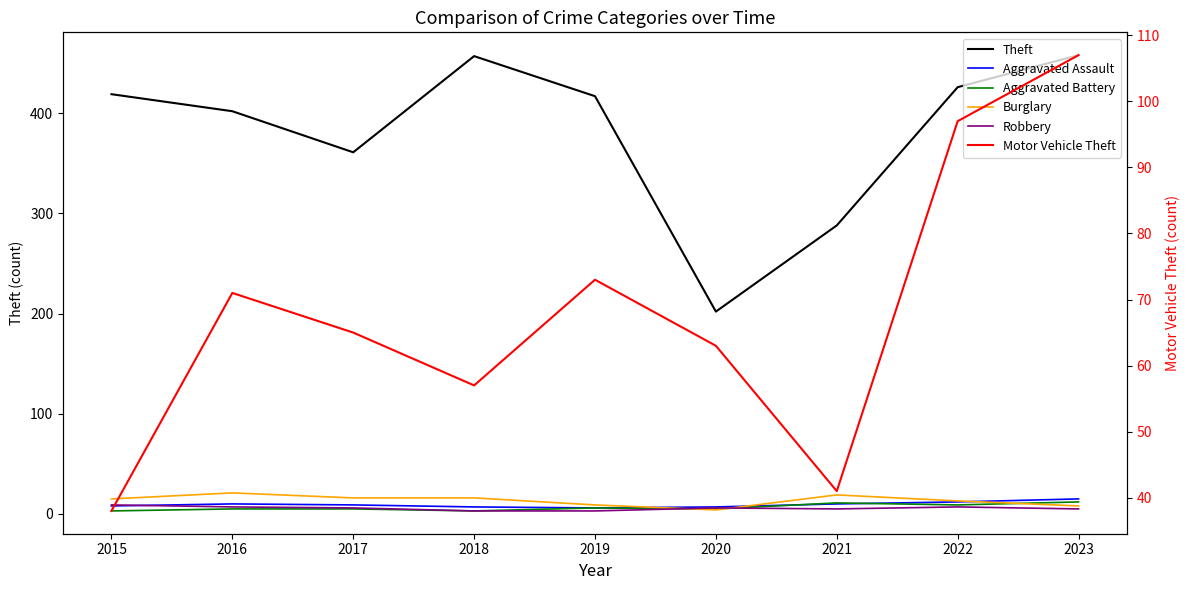

Reading right to left, transcribe all the data shown in this chart.

Theft: 2023=458	2022=426	2021=288	2020=202	2019=417	2018=457	2017=361	2016=402	2015=419
Aggravated Assault: 2023=15	2022=12	2021=10	2020=7	2019=6	2018=7	2017=9	2016=10	2015=8
Aggravated Battery: 2023=12	2022=9	2021=11	2020=5	2019=6	2018=3	2017=5	2016=5	2015=3
Burglary: 2023=8	2022=13	2021=19	2020=4	2019=9	2018=16	2017=16	2016=21	2015=15
Robbery: 2023=5	2022=7	2021=5	2020=6	2019=3	2018=3	2017=6	2016=7	2015=9
Motor Vehicle Theft: 2023=107	2022=97	2021=41	2020=63	2019=73	2018=57	2017=65	2016=71	2015=38